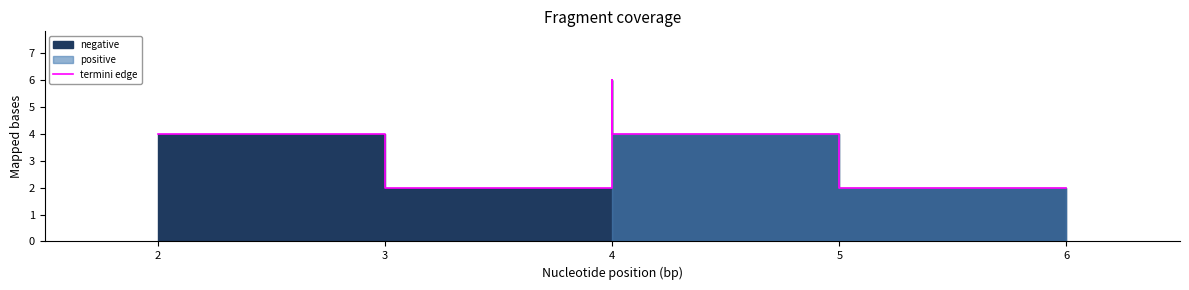

How many data points are less than 4?

2